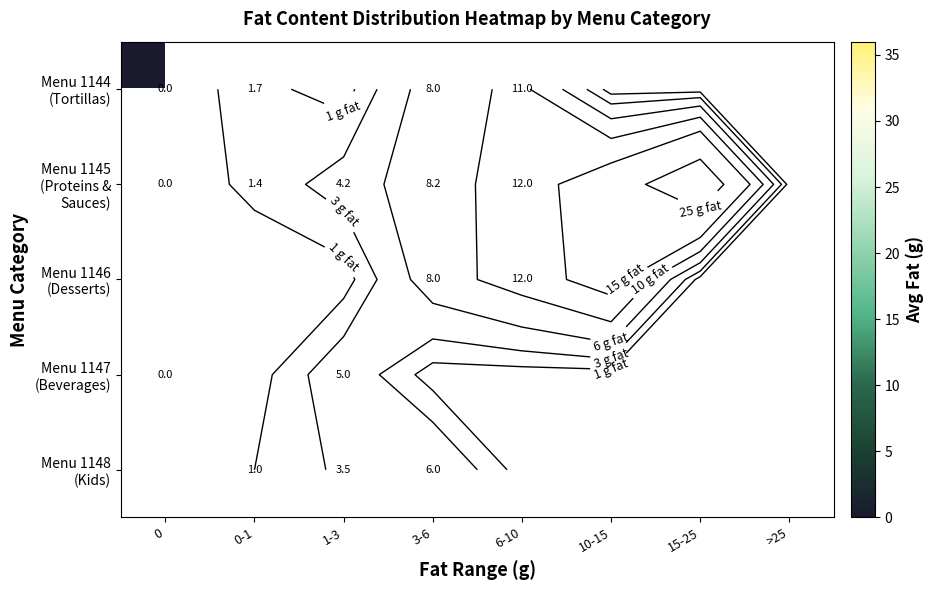

Where does the Menu 1146 (Desserts) series first go above 12?

10-15